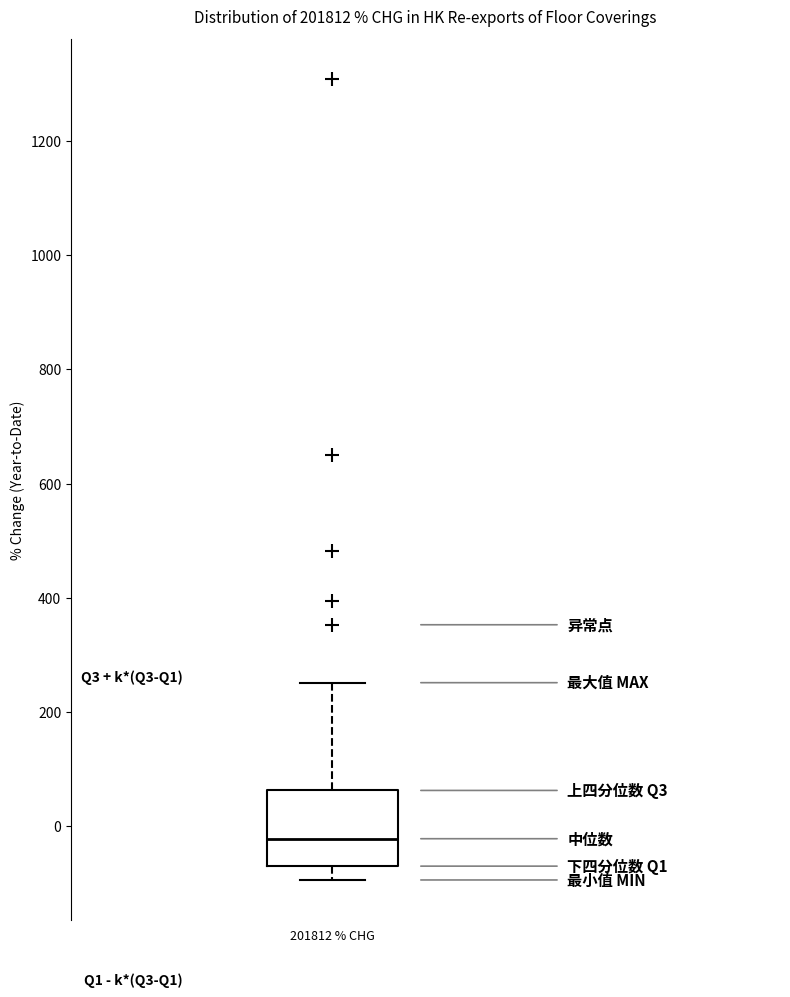

Read this box plot against the y-axis: the position of the median line, the range covered by the box, and the ends of both whiskers. The values are not printed on the chart, so give them approximately, as read against the axis.

median -20, box -80 to 60, whiskers -100 to 260